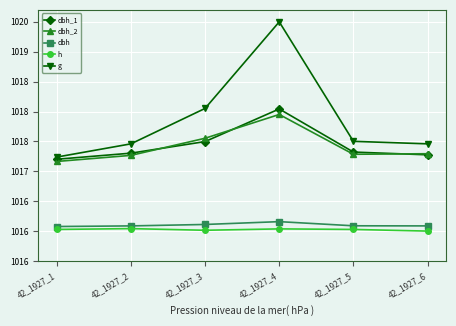

Is this an area chart (filled region under the line)?

No